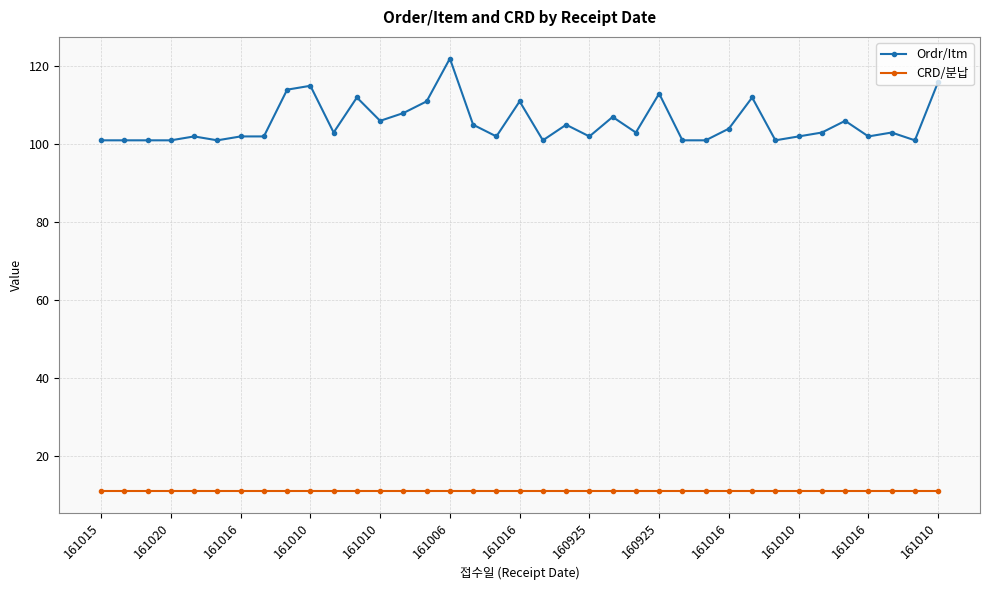

Which series has the largest total across all categories?

Ordr/Itm